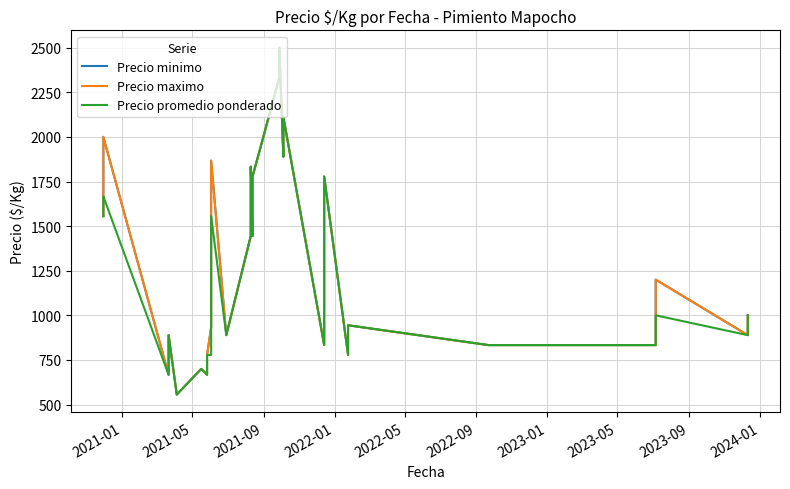

What is the sum of all Precio promedio ponderado values?

55311.1